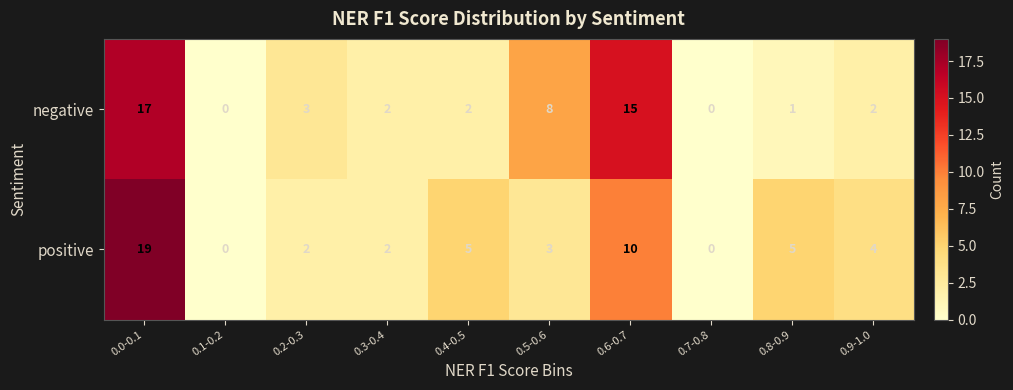

The value of positive at 0.9-1.0 is 2. True or false?

False